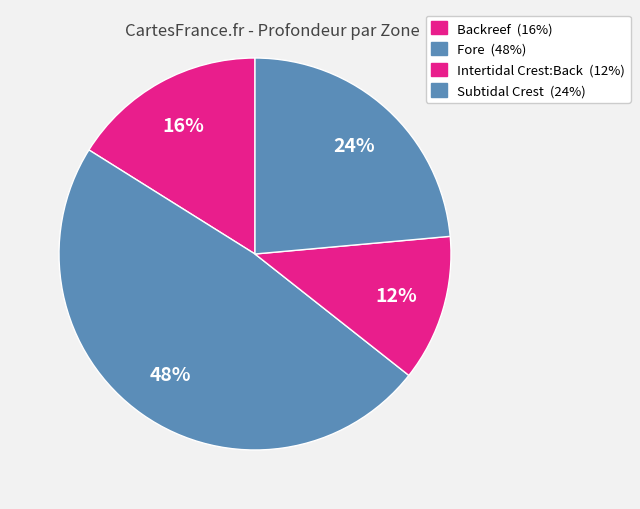

What percentage is the Fore slice, to the nearest percent?

48%